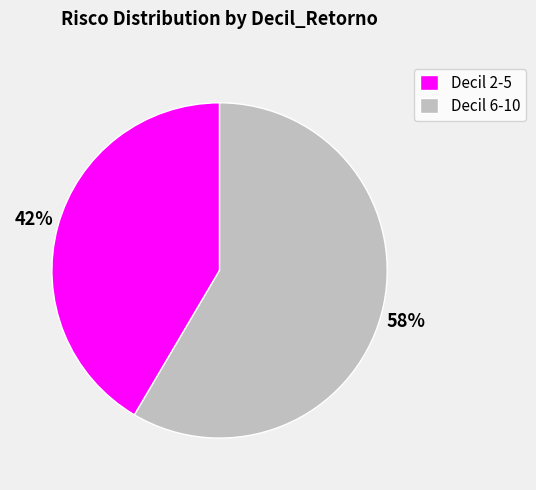

Rank the categories by value from highest to lowest.

Decil 6-10, Decil 2-5